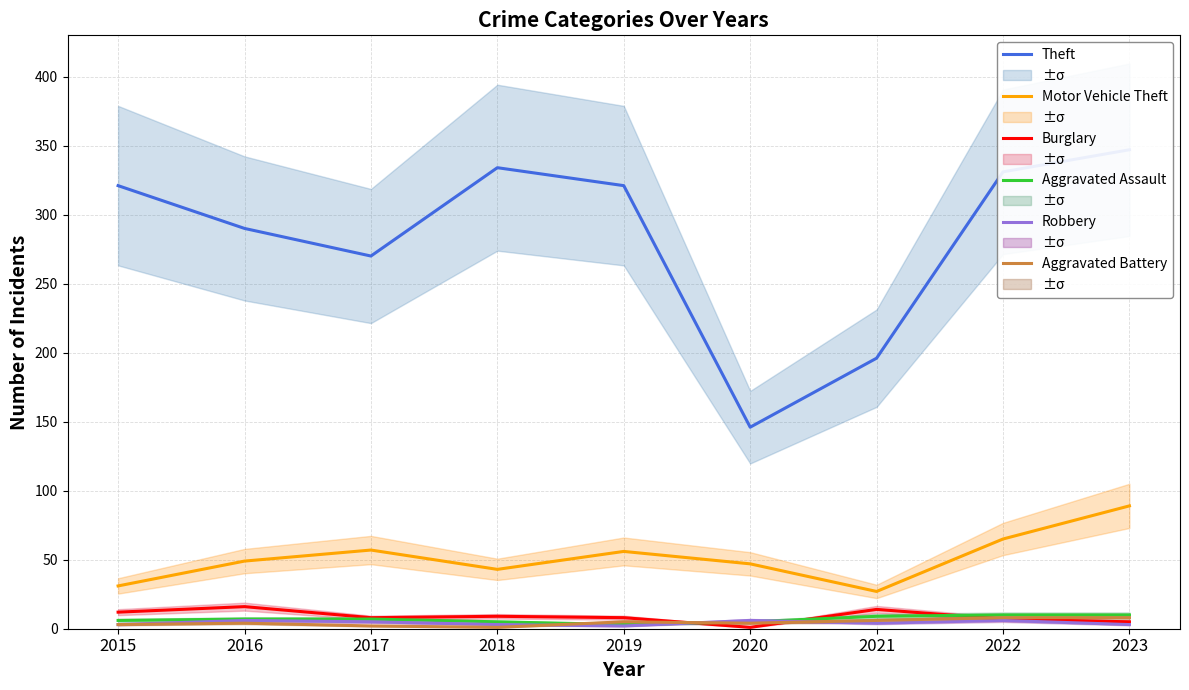

What is the smallest value displayed?

1